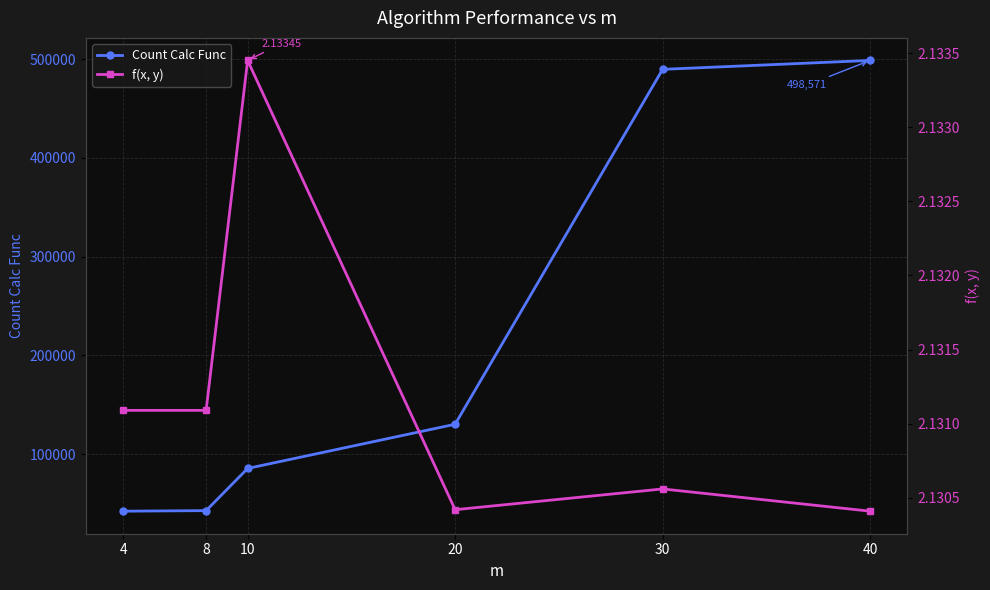

Reading right to left, extract all data points from this chart.

Count Calc Func: 40=498571.0	30=489537.0	20=130427.0	10=85704.0	8=43033.0	4=42460.0
f(x, y): 40=2.1	30=2.1	20=2.1	10=2.1	8=2.1	4=2.1